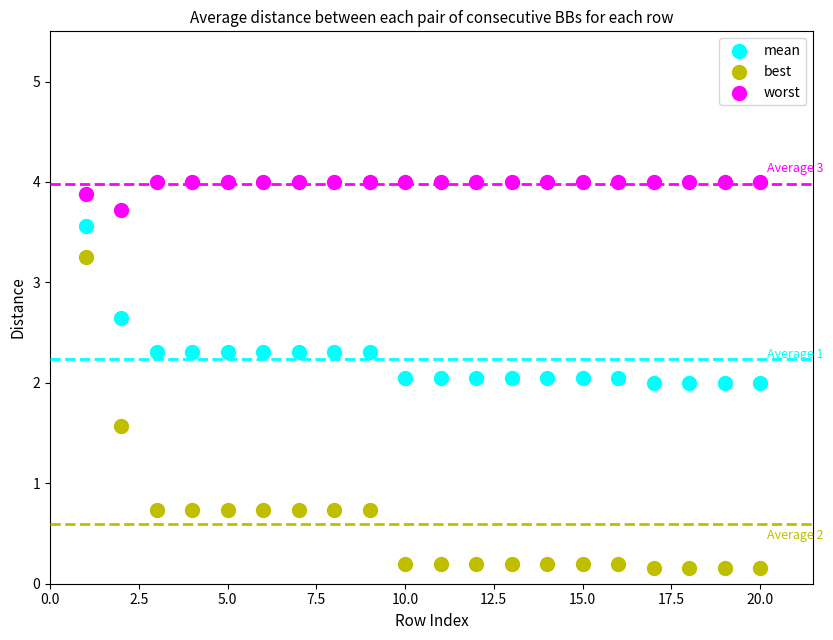

Which series reaches the minimum Y coordinate?

best